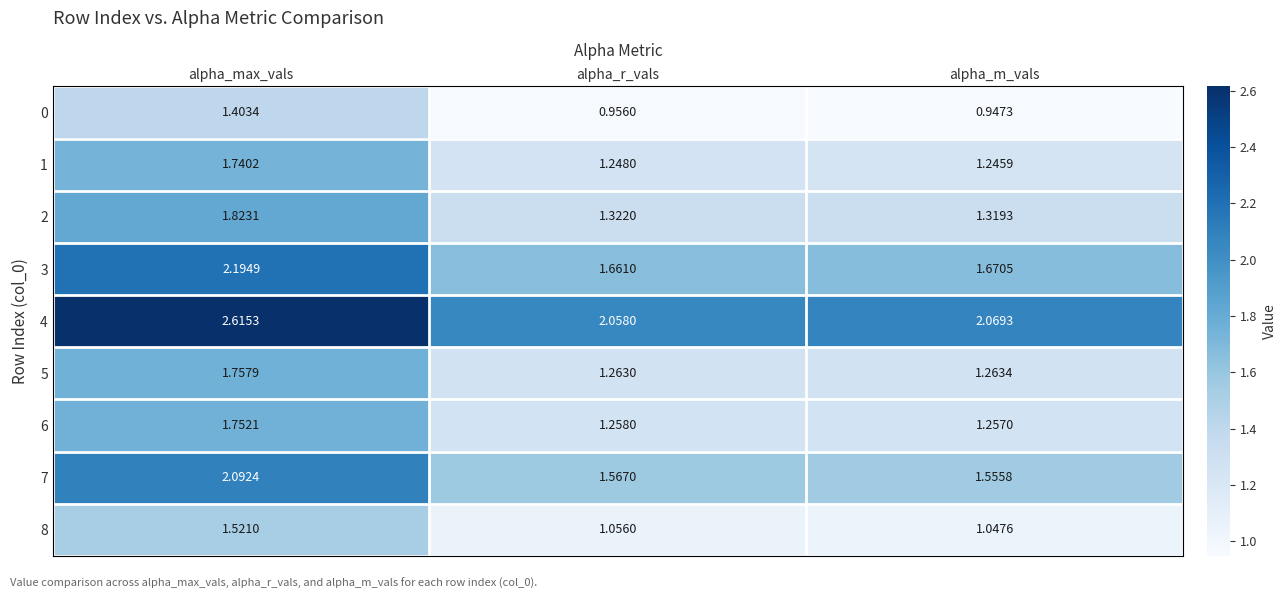

How many categories are shown in the chart?

3